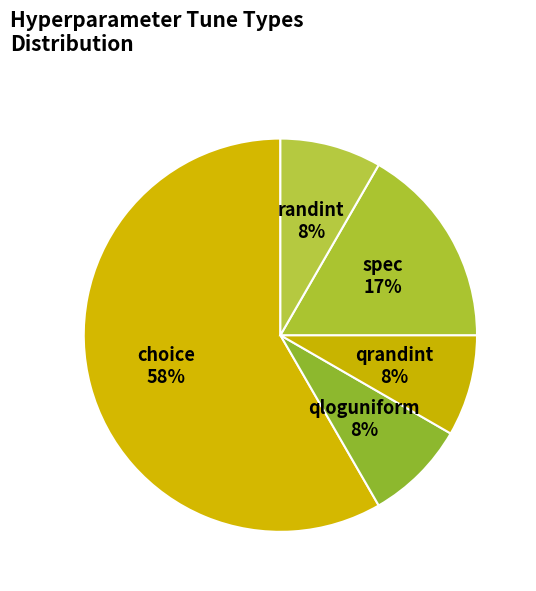

Does qloguniform account for over 50% of the chart?

No